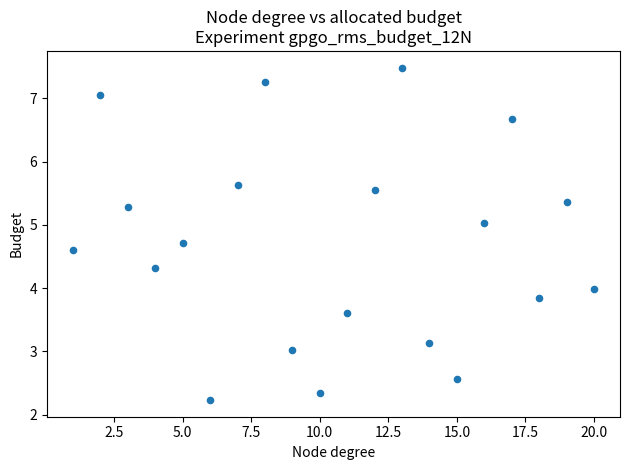

What is the range of Y values (max minus min)?

5.3